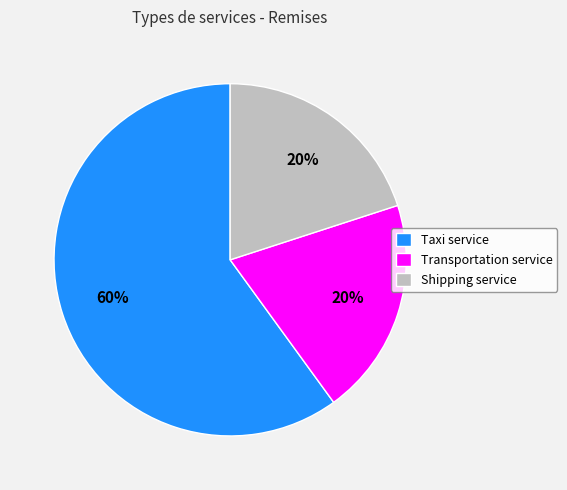

How many slices are in this pie chart?

3